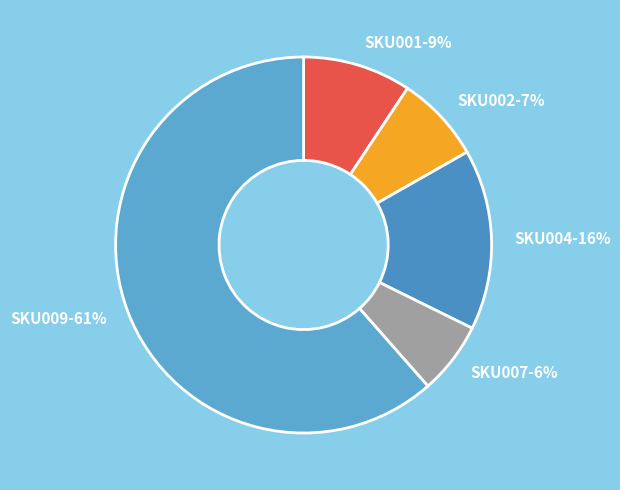

To the nearest percent, what portion does SKU001 represent?

9%